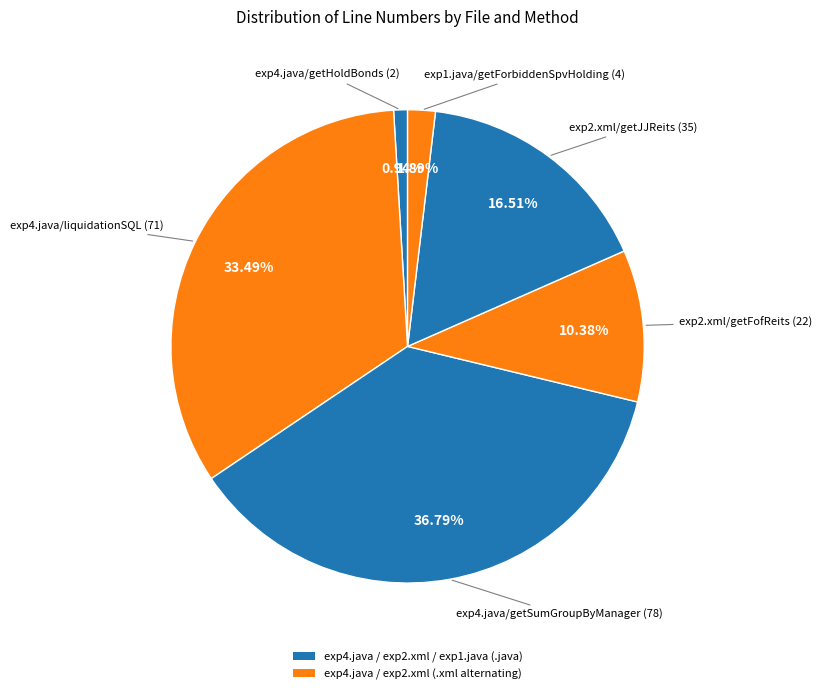

Count the number of slices in the pie.

6